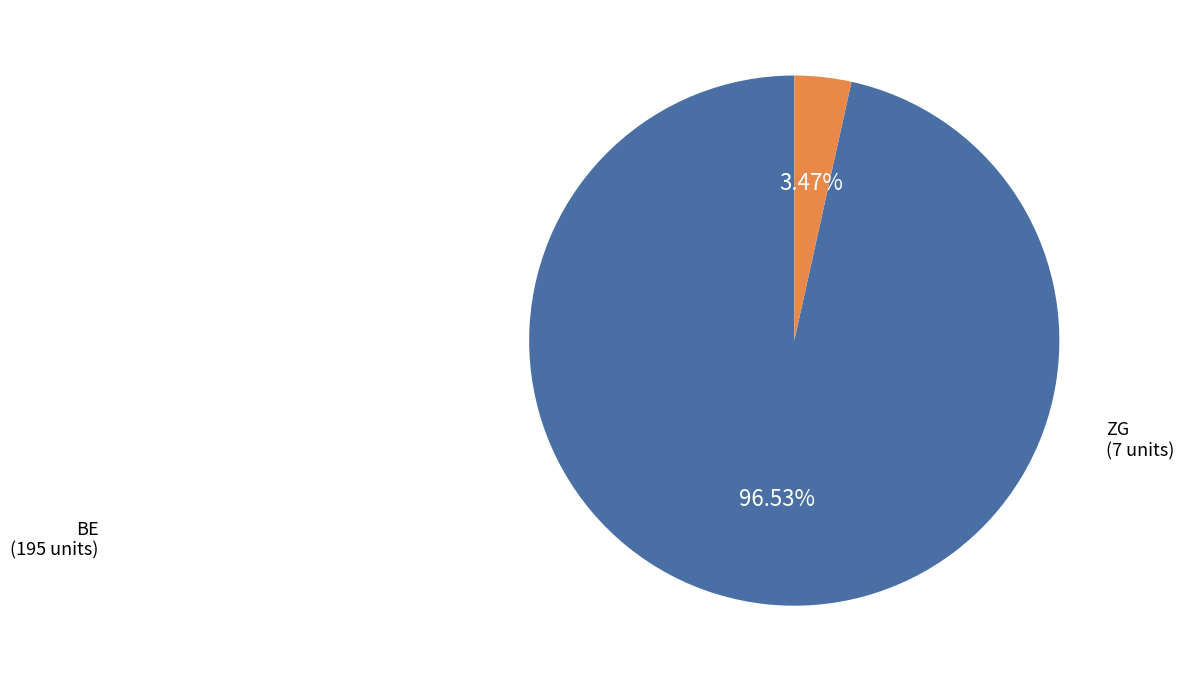

Do BE and ZG together represent more than half of the pie?

Yes